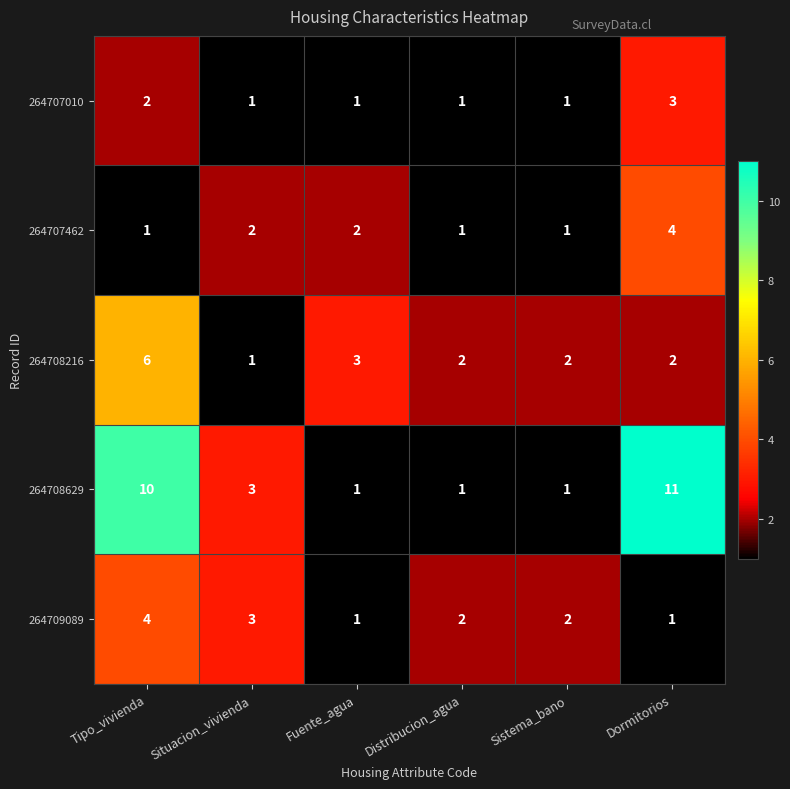

What is the greatest value displayed?

11